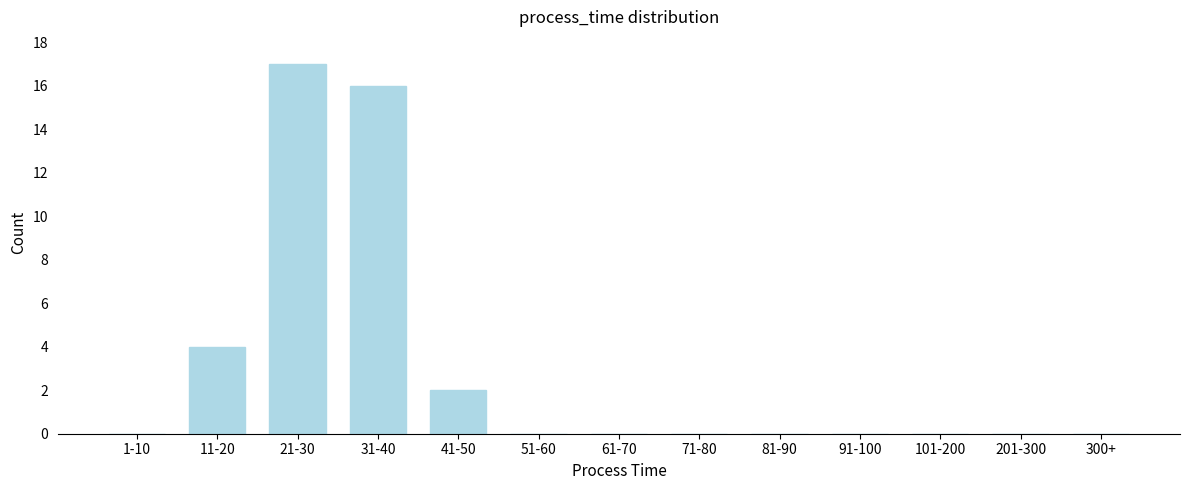

Reading left to right, list all the values displayed in this chart.

1-10=0	11-20=4	21-30=17	31-40=16	41-50=2	51-60=0	61-70=0	71-80=0	81-90=0	91-100=0	101-200=0	201-300=0	300+=0